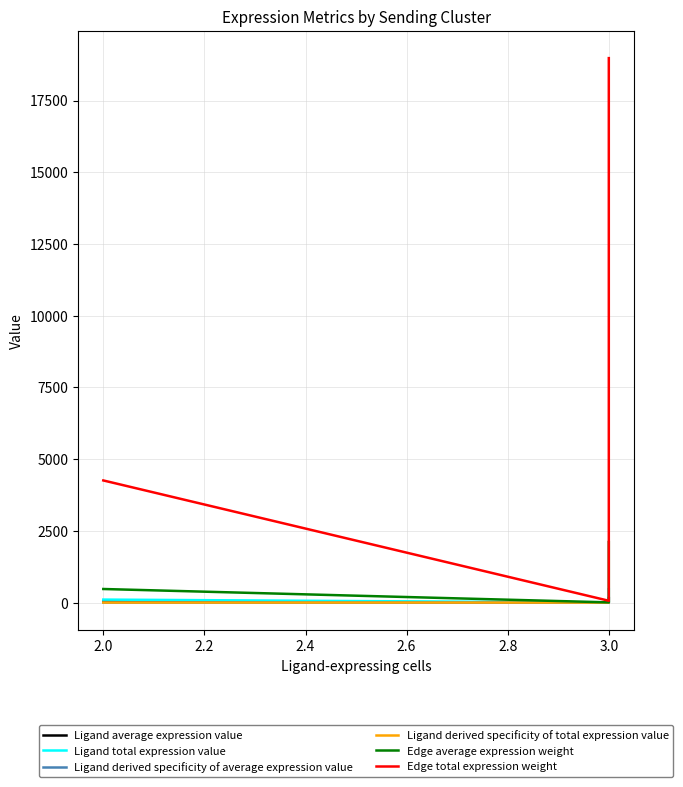

What is the average value of the Ligand derived specificity of total expression value series?

0.3